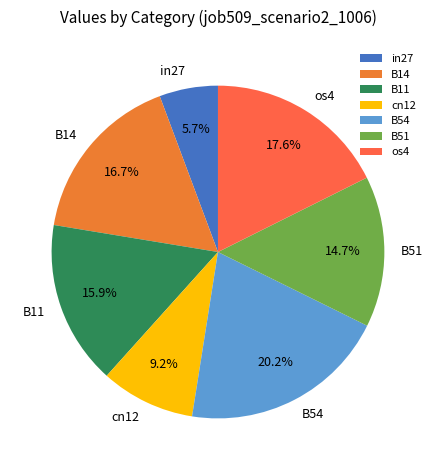

The B51 slice represents 21% of the pie. True or false?

False